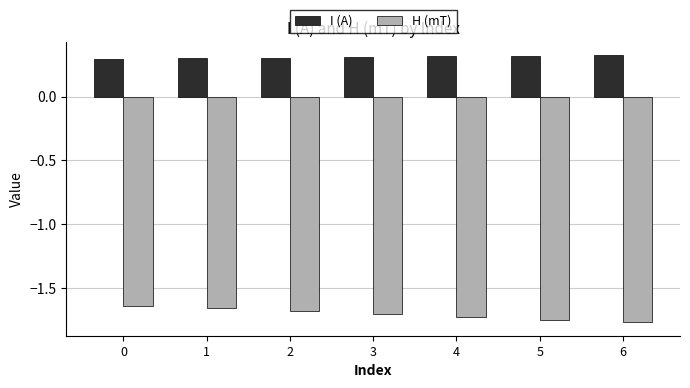

At 5, list the series in order from smallest to largest.

H (mT), I (A)